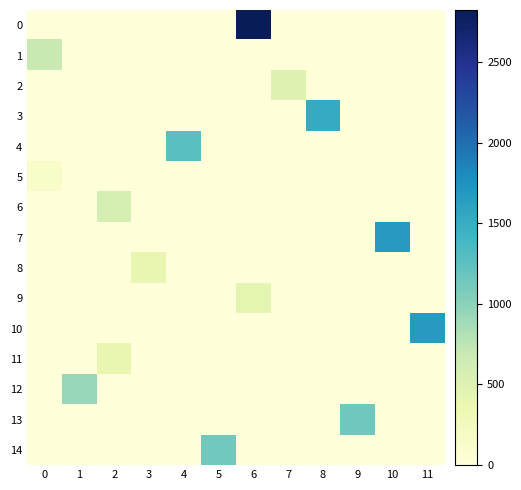

Reading left to right, what are all the values shown in this chart?

0: 0=0	1=0	2=0	3=0	4=0	5=0	6=2822	7=0	8=0	9=0	10=0	11=0
1: 0=679	1=0	2=0	3=0	4=0	5=0	6=0	7=0	8=0	9=0	10=0	11=0
2: 0=0	1=0	2=0	3=0	4=0	5=0	6=0	7=484	8=0	9=0	10=0	11=0
3: 0=0	1=0	2=0	3=0	4=0	5=0	6=0	7=0	8=1521	9=0	10=0	11=0
4: 0=0	1=0	2=0	3=0	4=1268	5=0	6=0	7=0	8=0	9=0	10=0	11=0
5: 0=145	1=0	2=0	3=0	4=0	5=0	6=0	7=0	8=0	9=0	10=0	11=0
6: 0=0	1=0	2=575	3=0	4=0	5=0	6=0	7=0	8=0	9=0	10=0	11=0
7: 0=0	1=0	2=0	3=0	4=0	5=0	6=0	7=0	8=0	9=0	10=1674	11=0
8: 0=0	1=0	2=0	3=404	4=0	5=0	6=0	7=0	8=0	9=0	10=0	11=0
9: 0=0	1=0	2=0	3=0	4=0	5=0	6=438	7=0	8=0	9=0	10=0	11=0
10: 0=0	1=0	2=0	3=0	4=0	5=0	6=0	7=0	8=0	9=0	10=0	11=1672
11: 0=0	1=0	2=393	3=0	4=0	5=0	6=0	7=0	8=0	9=0	10=0	11=0
12: 0=0	1=945	2=0	3=0	4=0	5=0	6=0	7=0	8=0	9=0	10=0	11=0
13: 0=0	1=0	2=0	3=0	4=0	5=0	6=0	7=0	8=0	9=1142	10=0	11=0
14: 0=0	1=0	2=0	3=0	4=0	5=1134	6=0	7=0	8=0	9=0	10=0	11=0